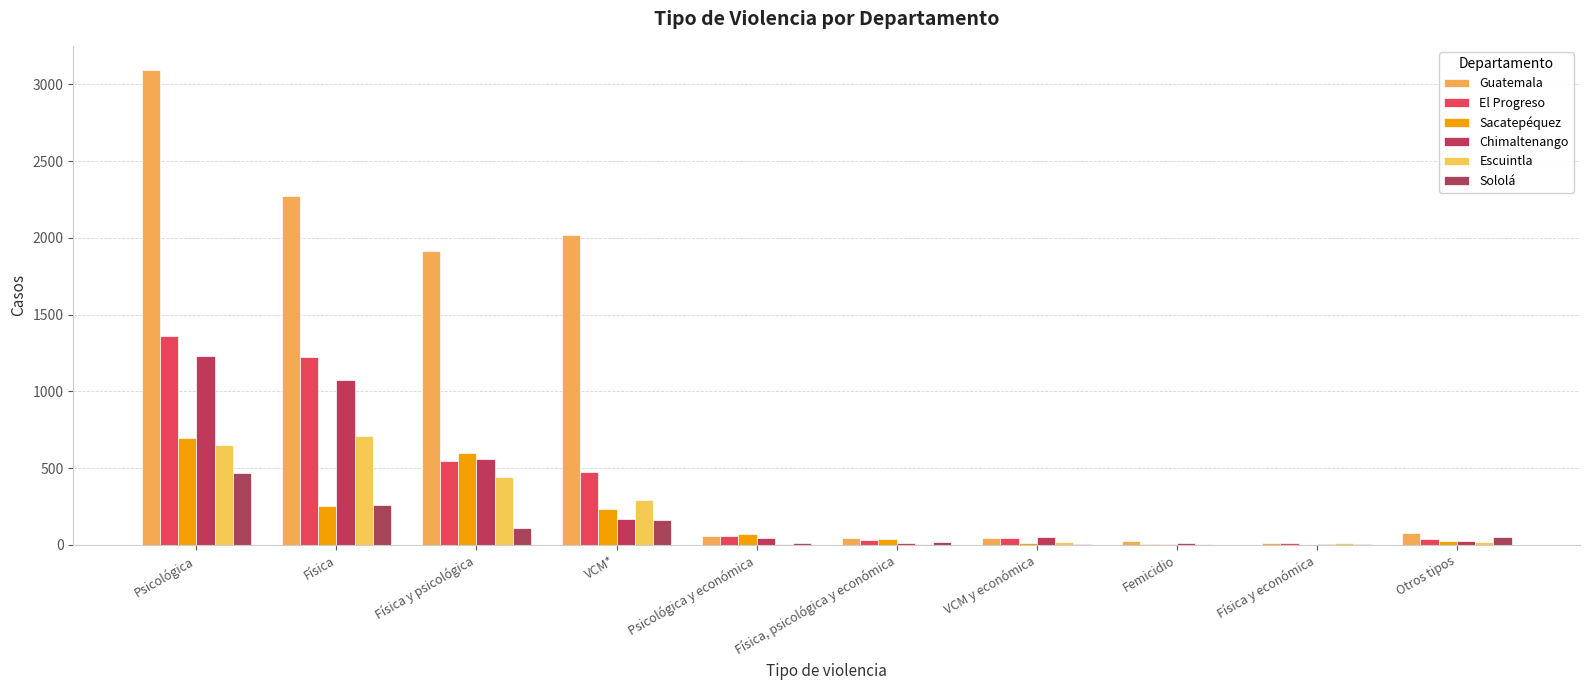

Does the chart contain stacked bars?

No